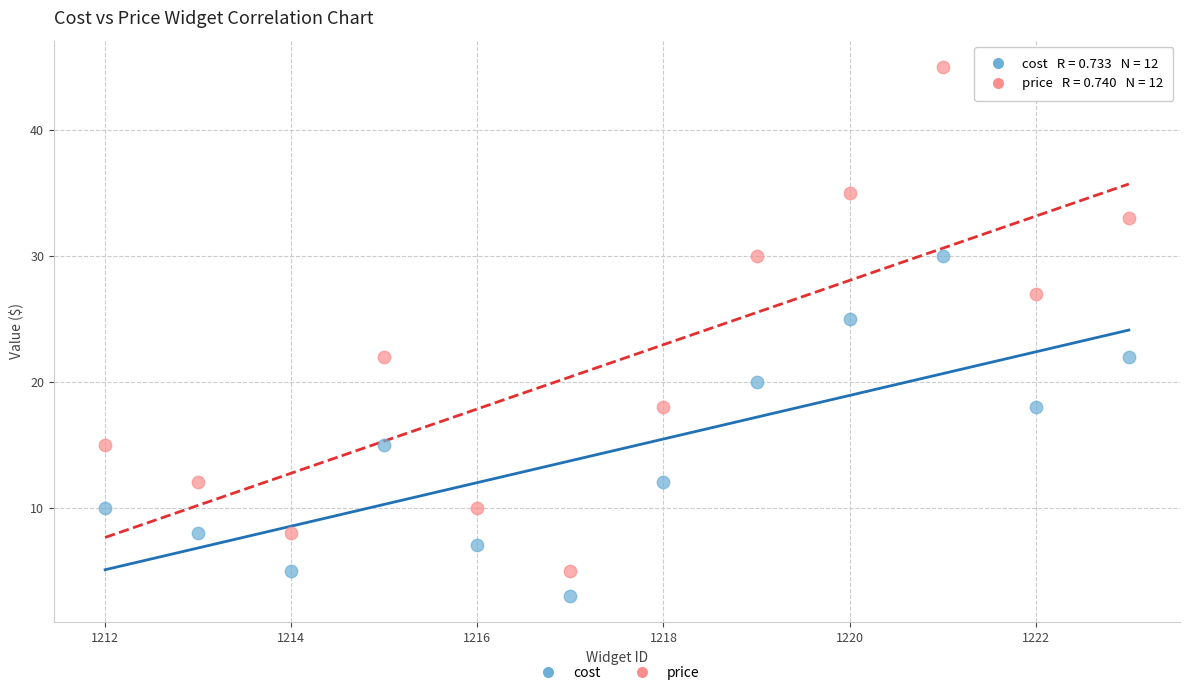

Which series reaches the minimum Y coordinate?

cost